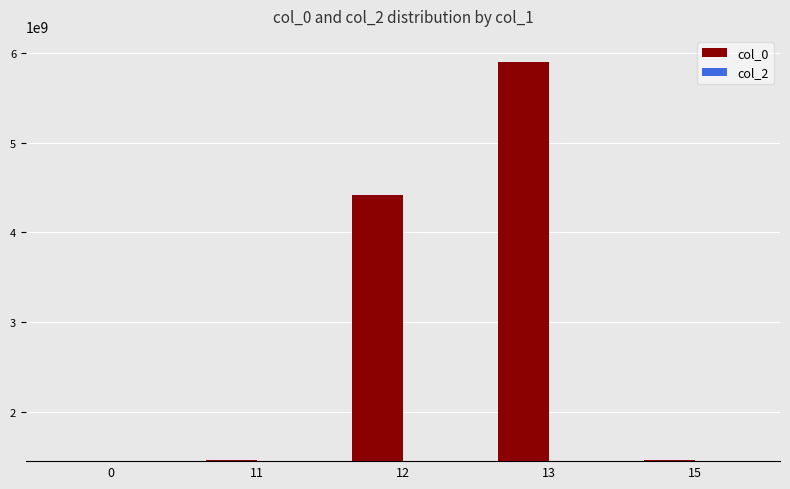

What is the greatest value displayed?

5891612183